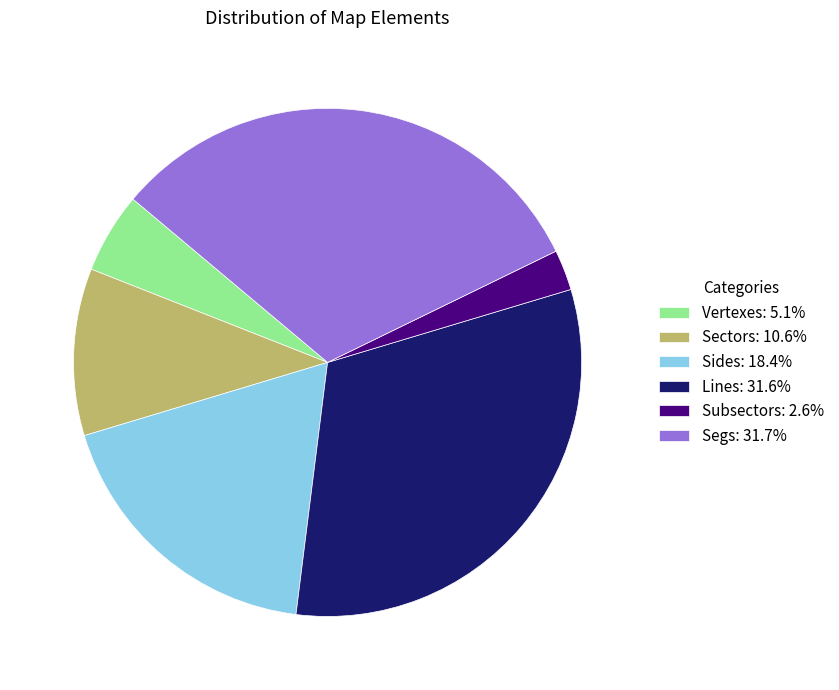

Is there any slice that represents more than half of the pie?

No